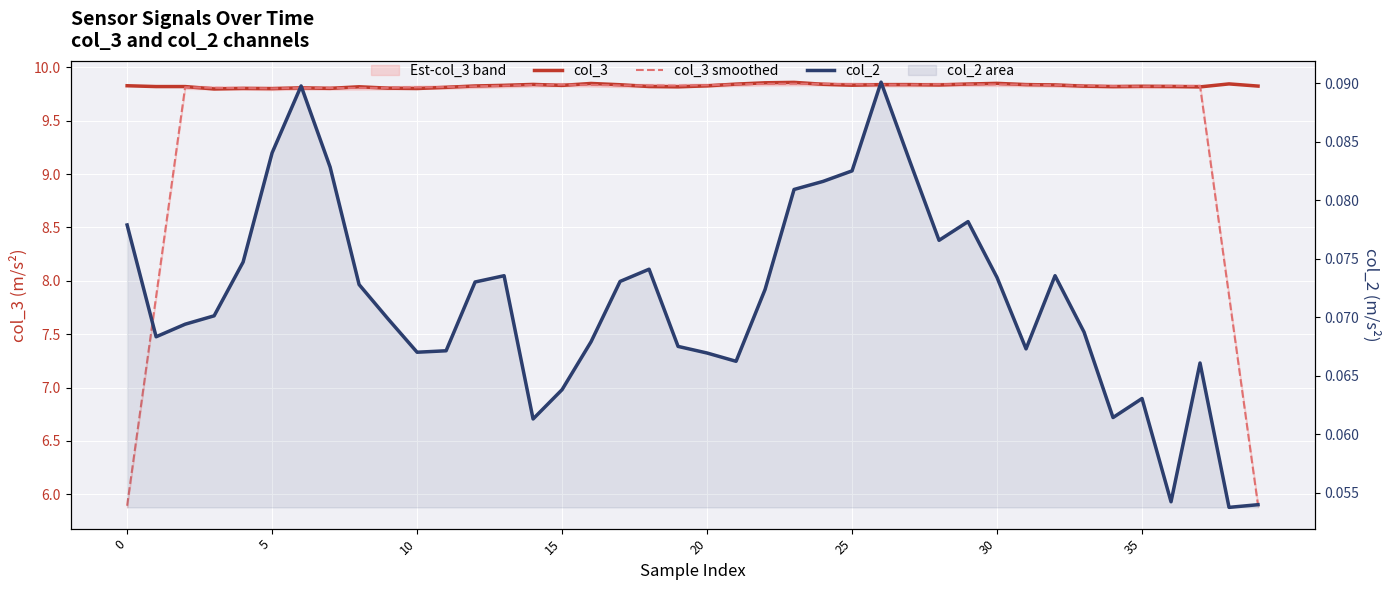

The value of col_2 at 38 is 0.1. True or false?

True